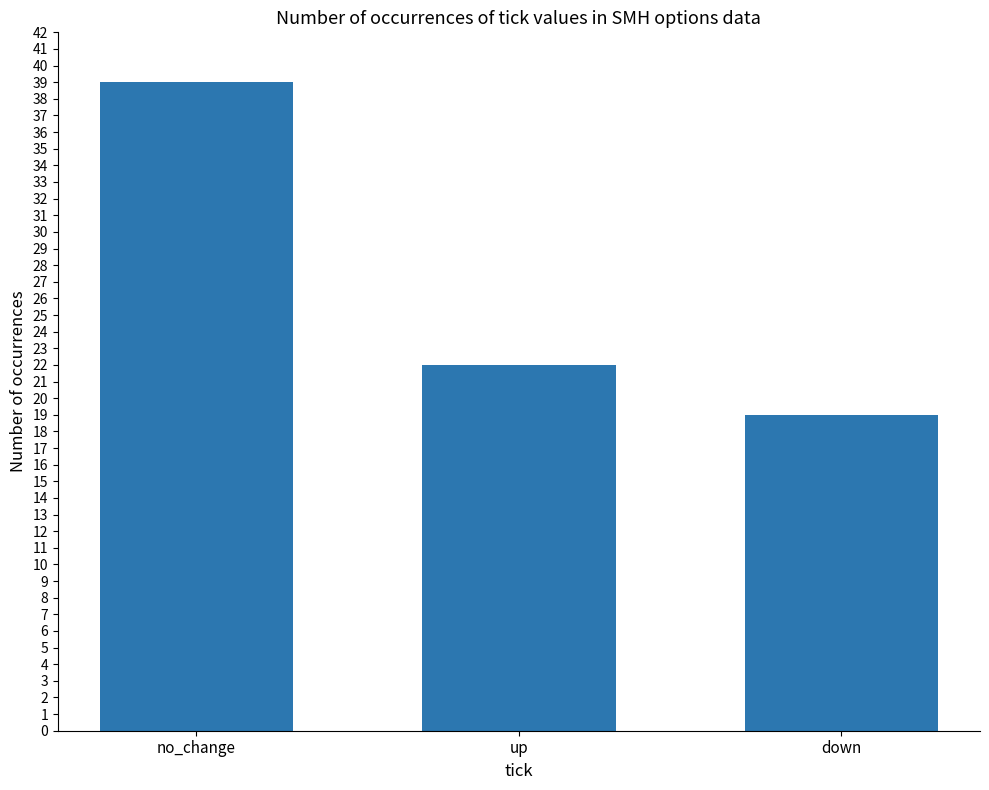

The value at down is 13. True or false?

False